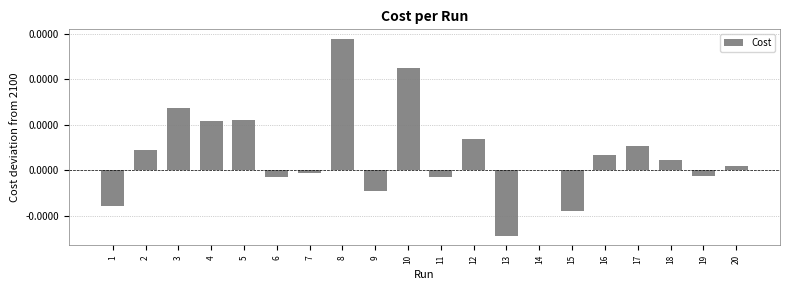

Are the bars horizontal?

No